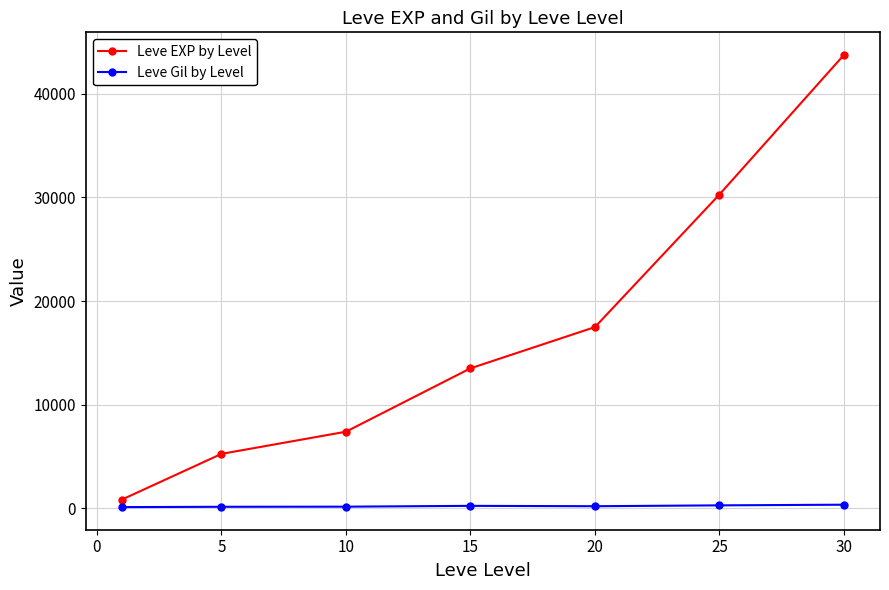

Which series has the widest spread of values?

Leve EXP by Level